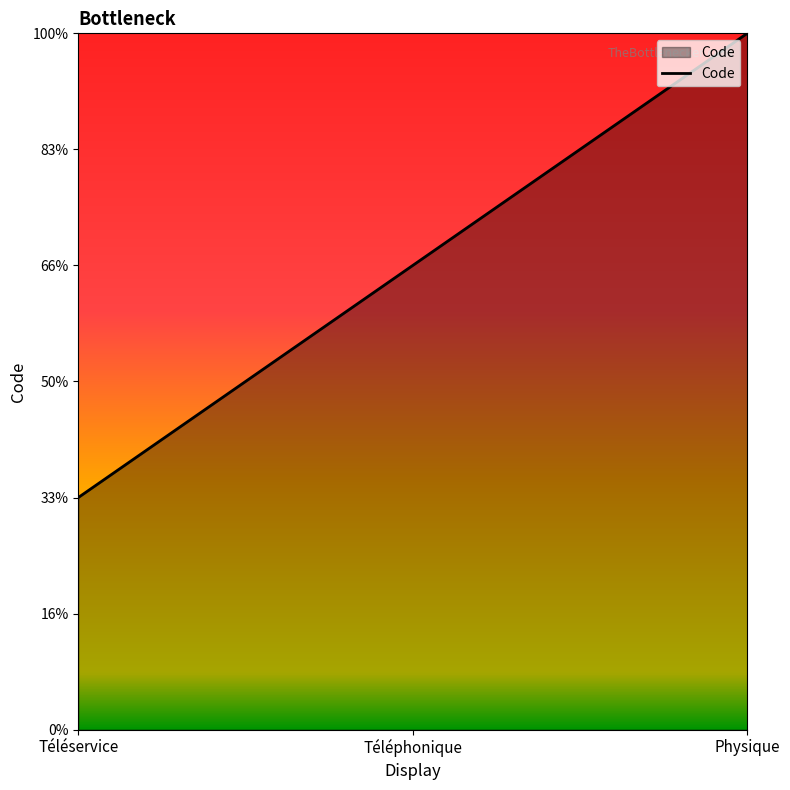

Is this an area chart (filled region under the line)?

Yes